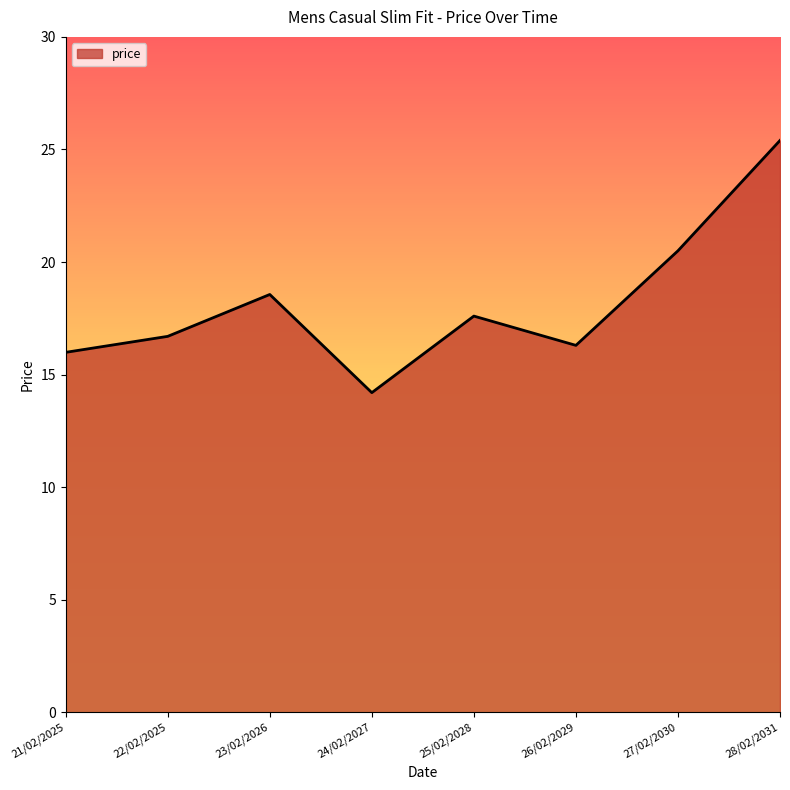

Does the chart have visible grid lines?

No